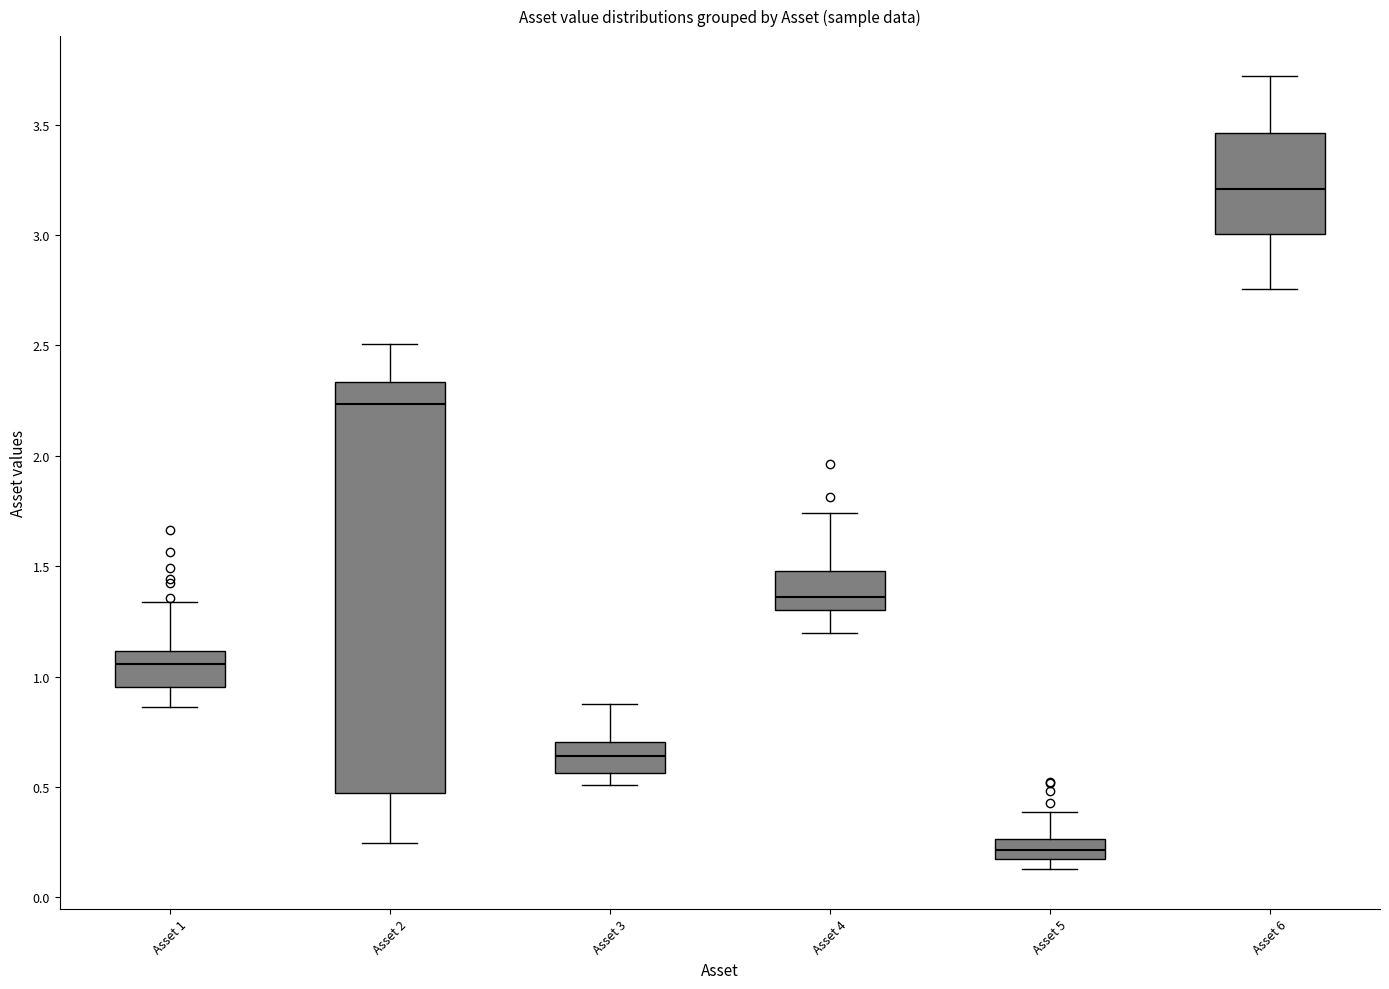

Reading left to right, read every box against the y-axis: the position of its median line, the range the box covers, and the ends of its whiskers. The values are not printed on the chart, so give them approximately, as read against the axis.

Asset 1: median 1.05, box 0.95 to 1.10, whiskers 0.85 to 1.35
Asset 2: median 2.25, box 0.45 to 2.35, whiskers 0.25 to 2.50
Asset 3: median 0.65, box 0.55 to 0.70, whiskers 0.50 to 0.90
Asset 4: median 1.35, box 1.30 to 1.50, whiskers 1.20 to 1.75
Asset 5: median 0.20, box 0.15 to 0.25, whiskers 0.15 (below the box's lower edge) to 0.40
Asset 6: median 3.20, box 3.00 to 3.45, whiskers 2.75 to 3.70